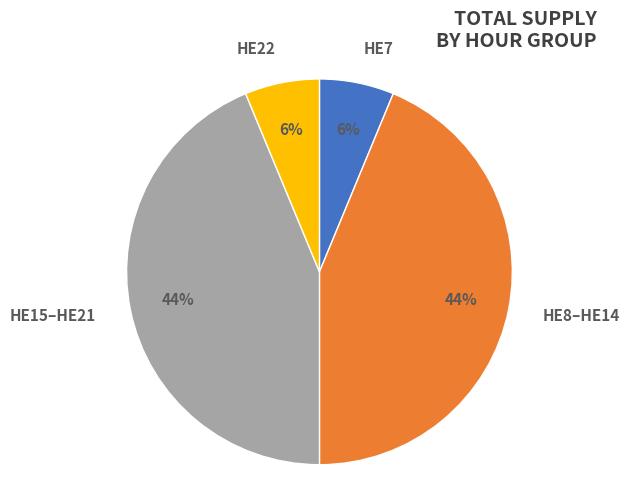

True or false: HE15–HE21 accounts for 30% of the total.

False